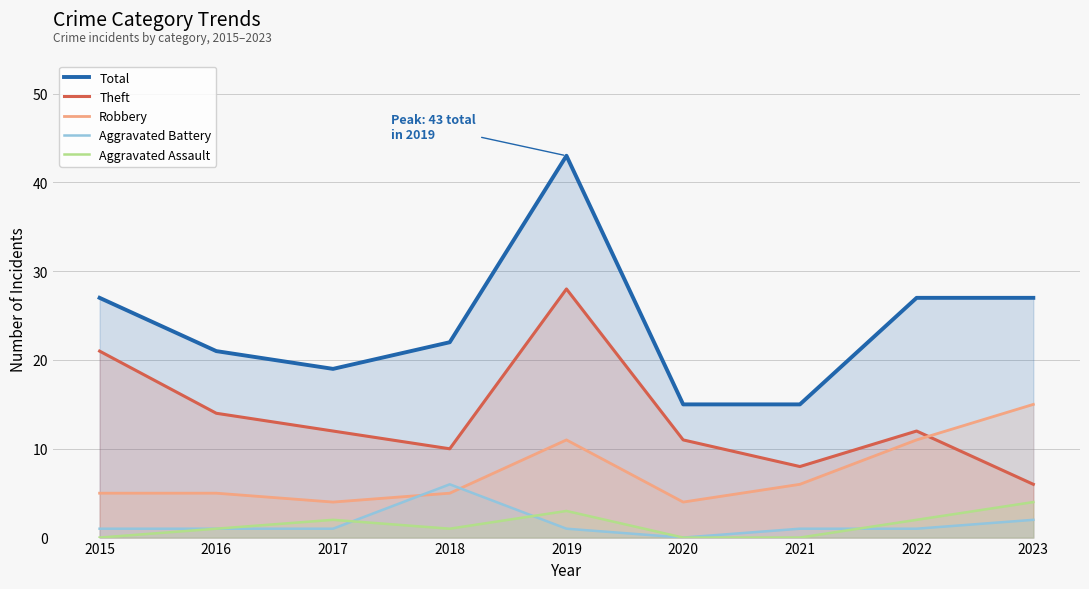

What is the sum of the Total values at 2022 and 2021?

42